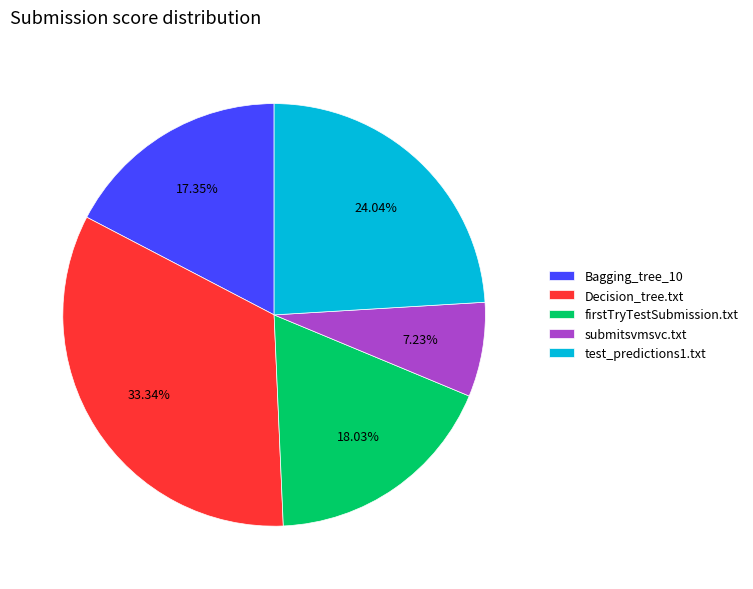

Combined, what portion of the pie is firstTryTestSubmission.txt and Bagging_tree_10?

35.4%